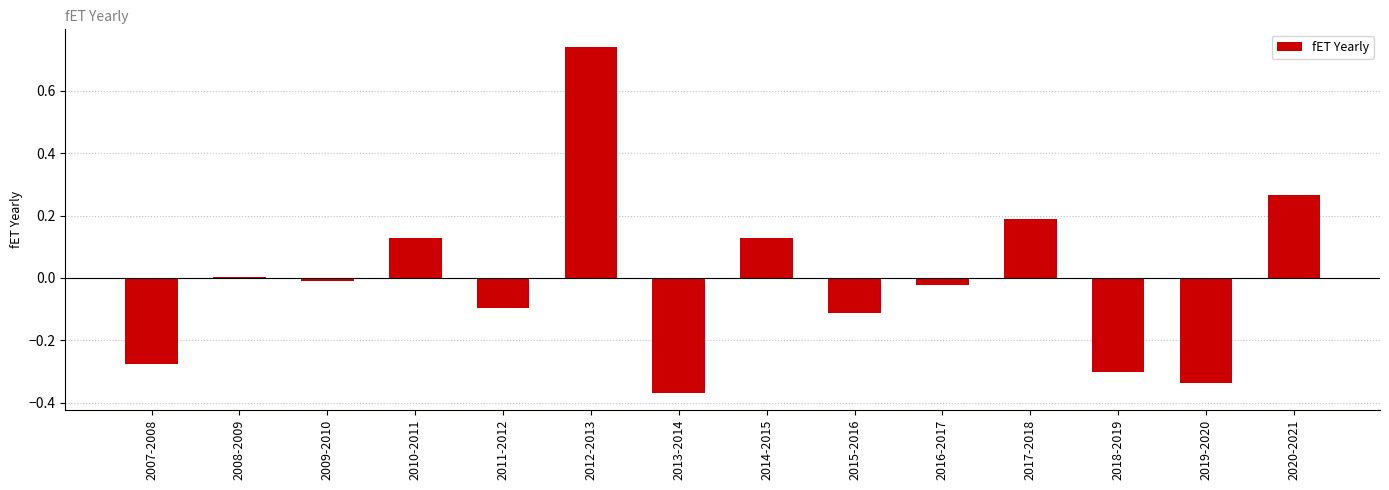

What is the change in value from 2014-2015 to 2017-2018?

+0.1